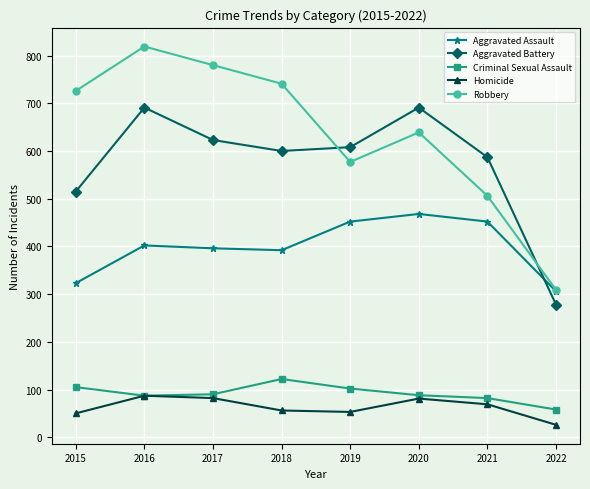

How many lines are shown in the chart?

5